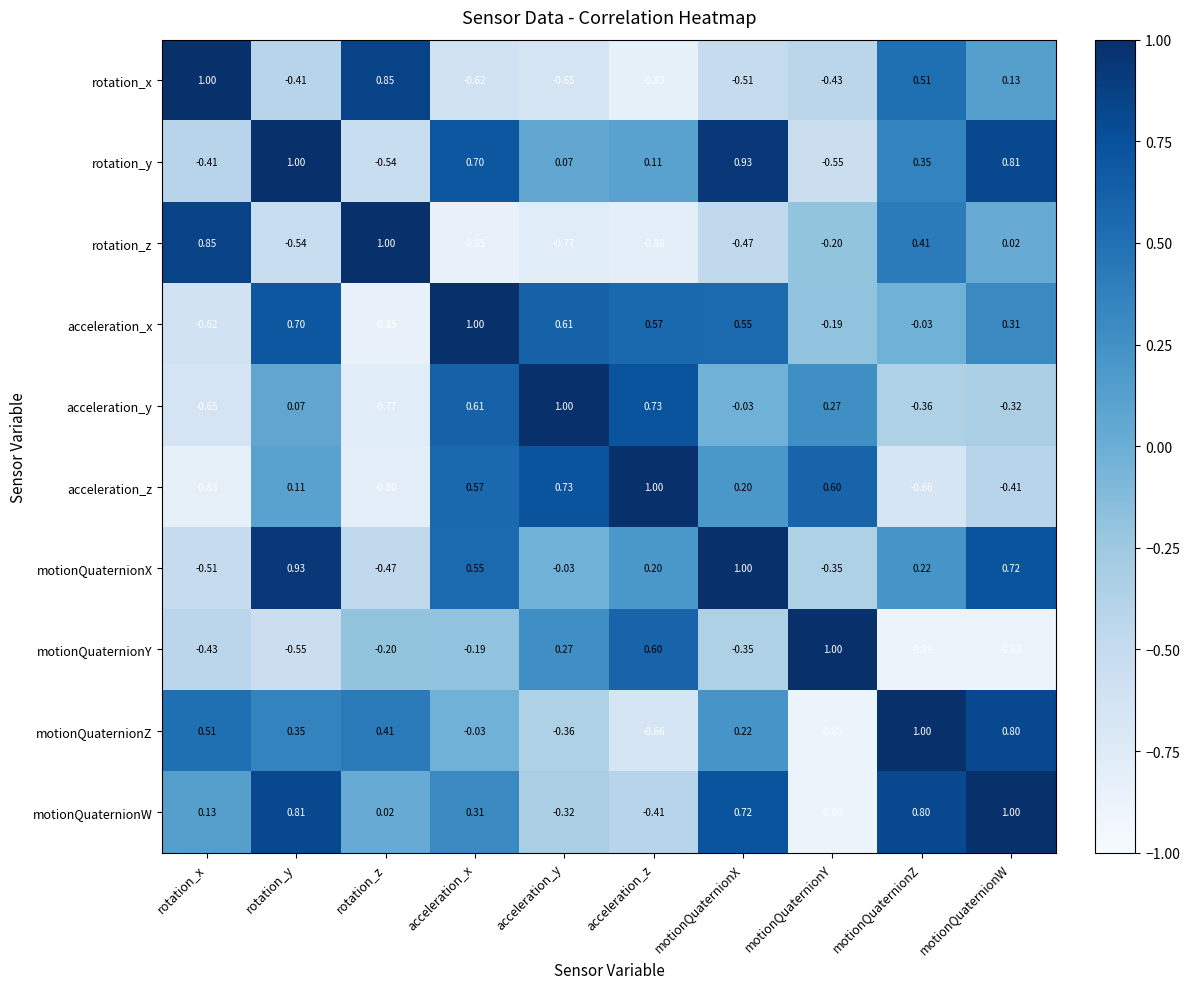

How many data points in motionQuaternionZ are less than 0?

4